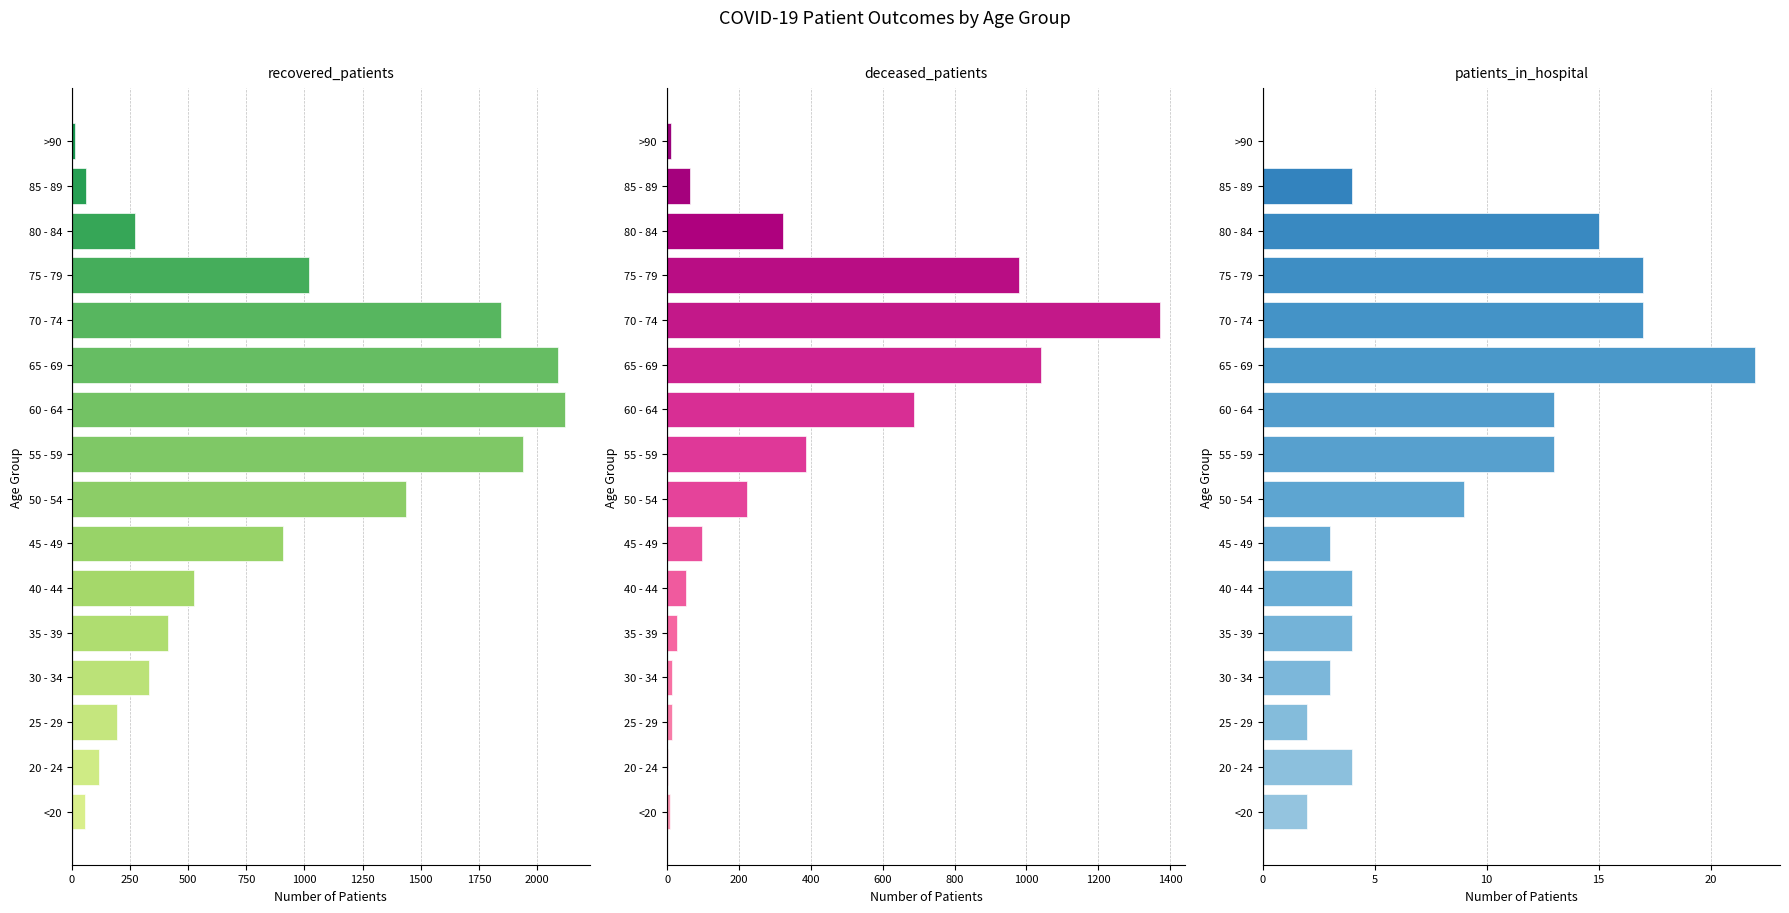

True or false: recovered_patients has a value of 1438 at 50 - 54.

True